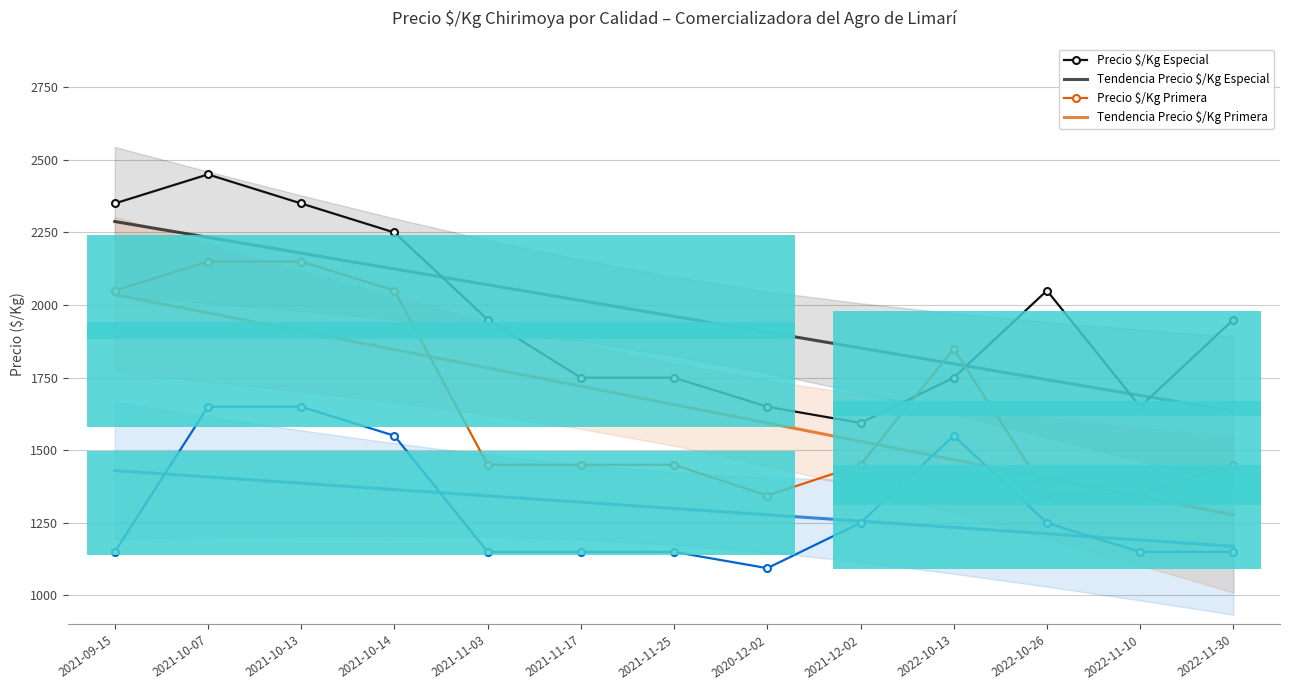

Which category has the highest value across all series?

2021-10-07